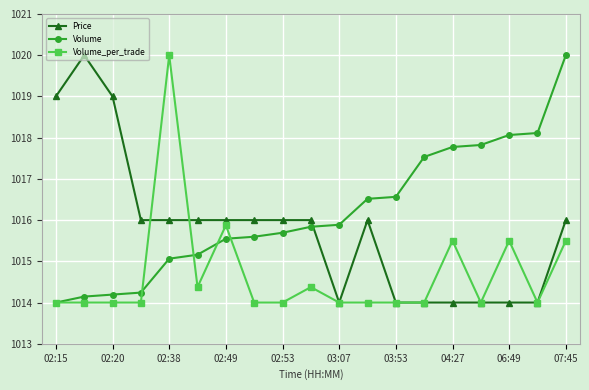

True or false: Volume and Price cross at least once.

True